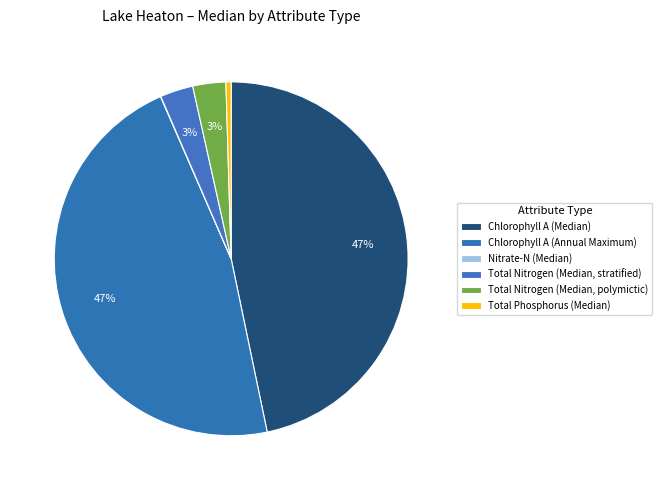

What portion of the pie excludes Total Phosphorus (Median)?

99.5%